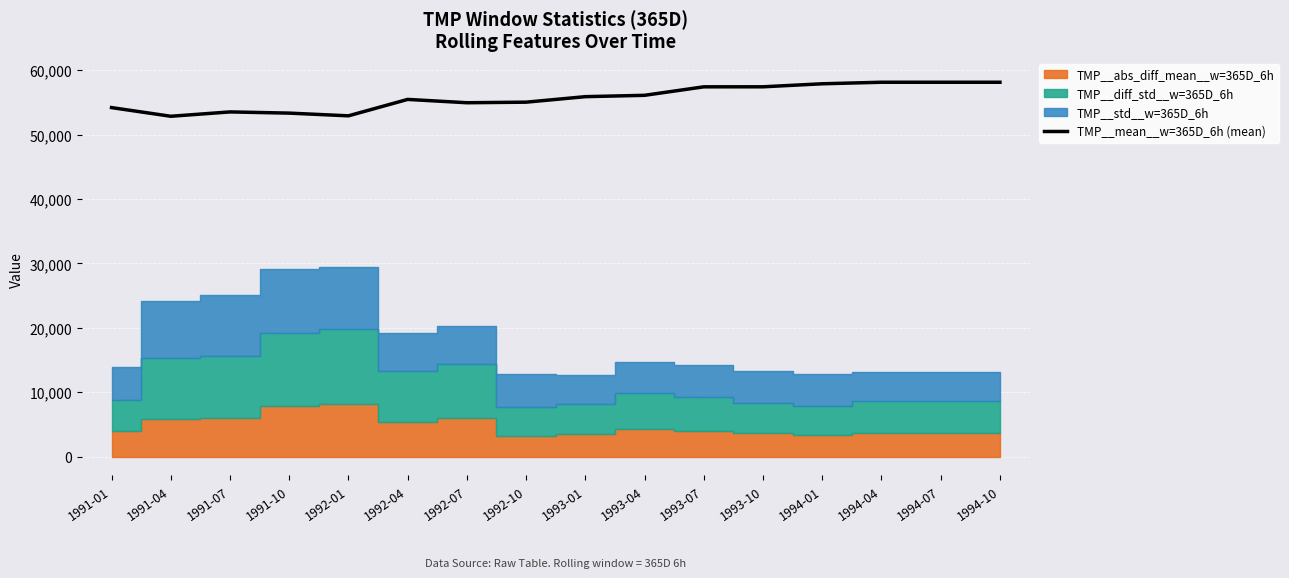

Approximately how many times larger is the value at 1992-10 compared to 1991-04?

1.0